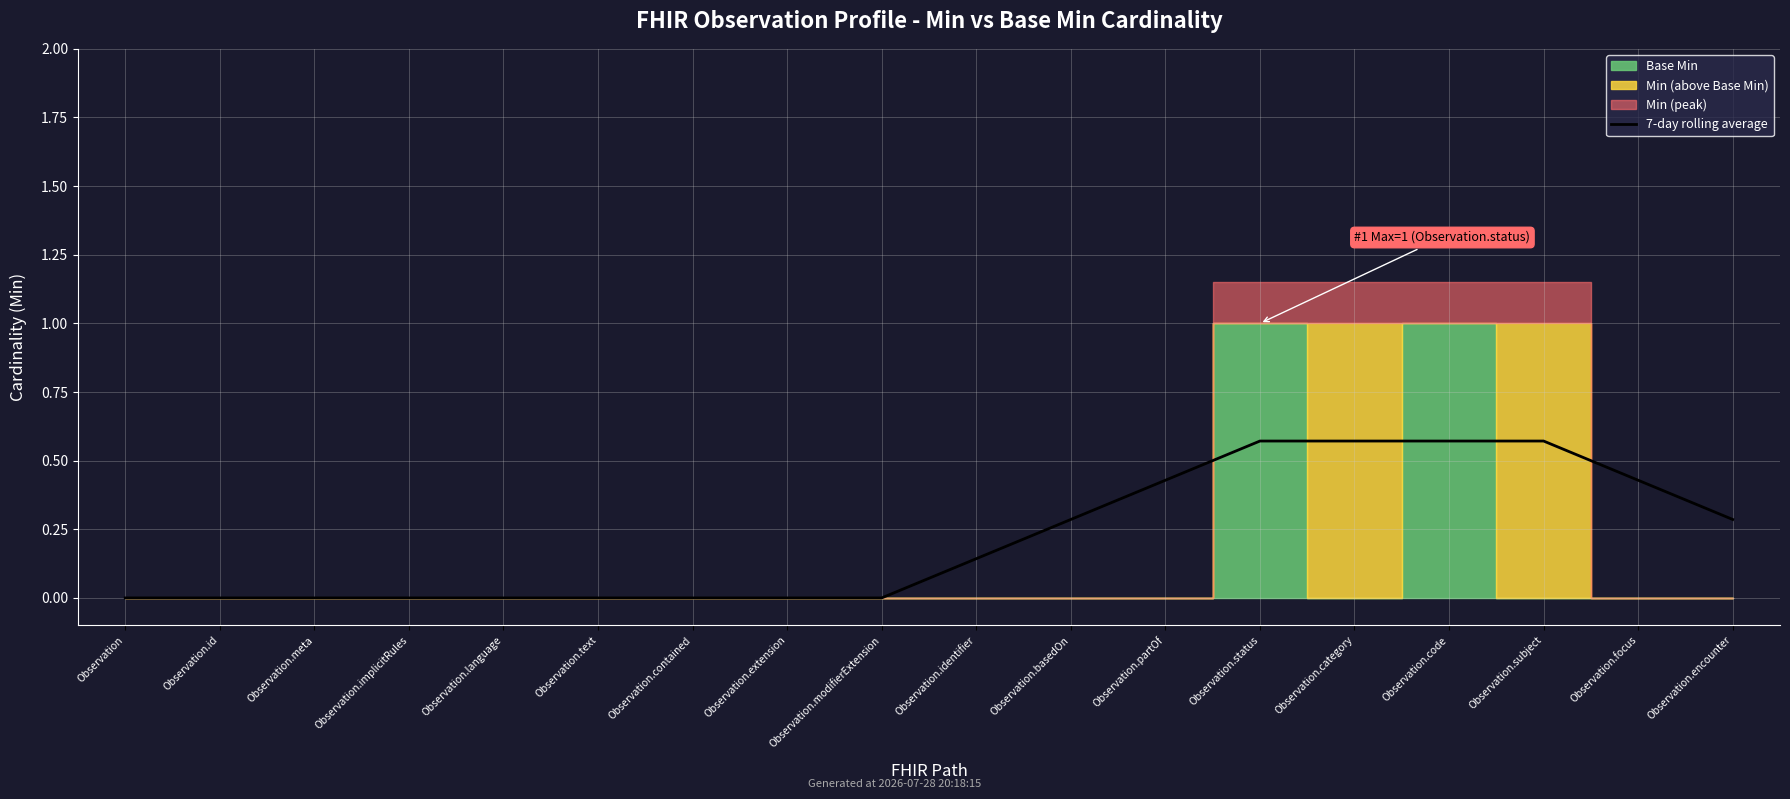

Rank the categories by value from highest to lowest.

Observation.status, Observation.category, Observation.code, Observation.subject, Observation.partOf, Observation.focus, Observation.basedOn, Observation.encounter, Observation.identifier, Observation, Observation.id, Observation.meta, Observation.implicitRules, Observation.language, Observation.text, Observation.contained, Observation.extension, Observation.modifierExtension